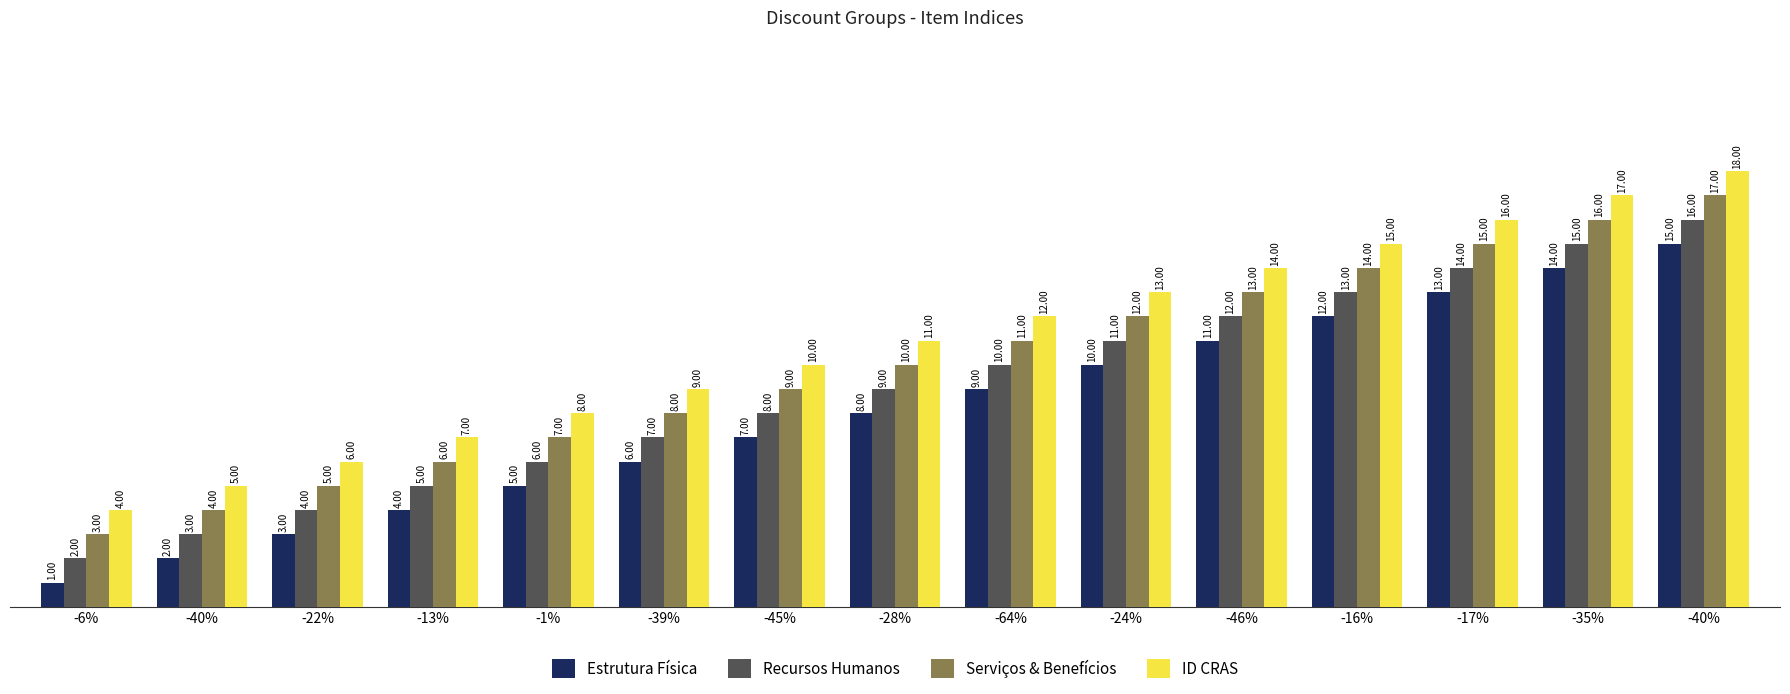

Is it true that Serviços & Benefícios equals 6 at -13%?

True